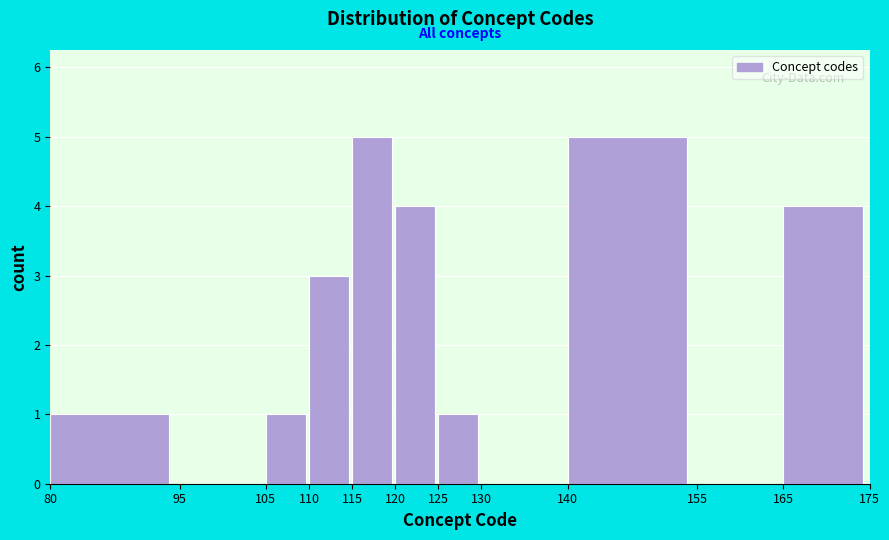

Reading left to right, list every bar in this chart as the range it spans on the x-axis followed by its height. The values are not printed on the chart, so give them approximately, as read against the axis.

80 to 95: 1
95 to 105: 0
105 to 110: 1
110 to 115: 3
115 to 120: 5
120 to 125: 4
125 to 130: 1
130 to 140: 0
140 to 155: 5
155 to 165: 0
165 to 175: 4